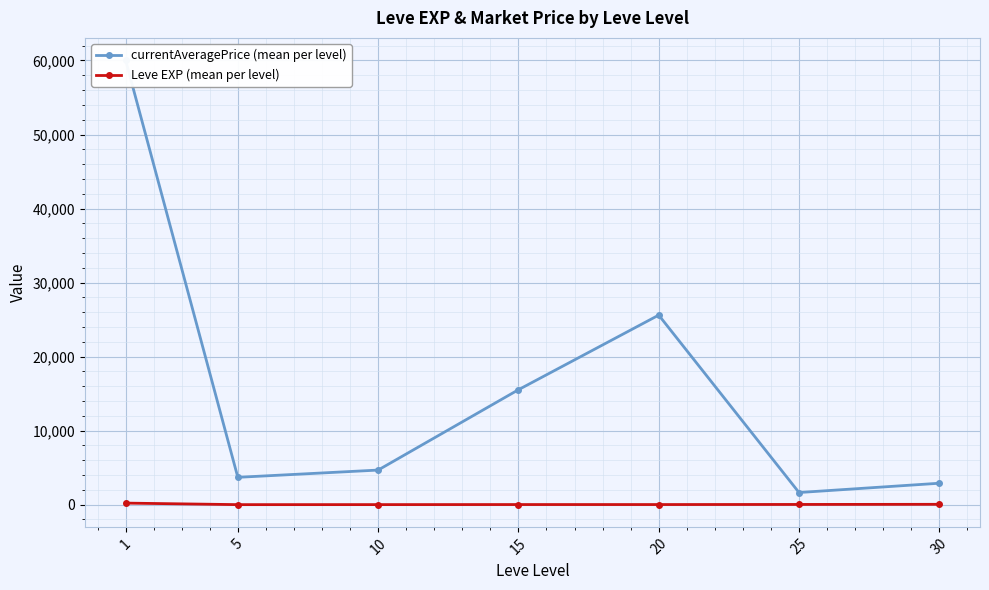

What is the total value across all series at 20?

25619.2